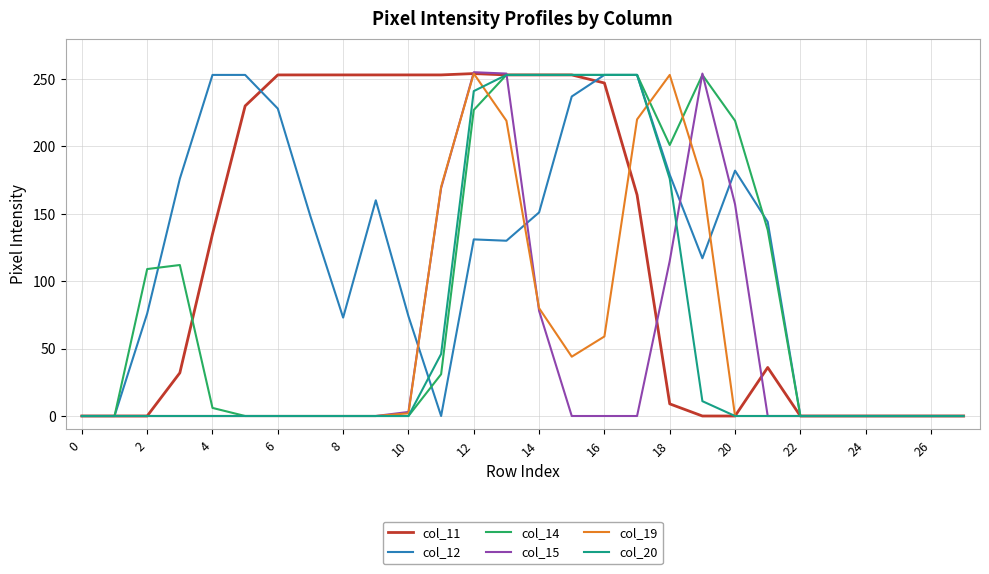

What are all the series names shown in the legend?

col_11, col_12, col_14, col_15, col_19, col_20